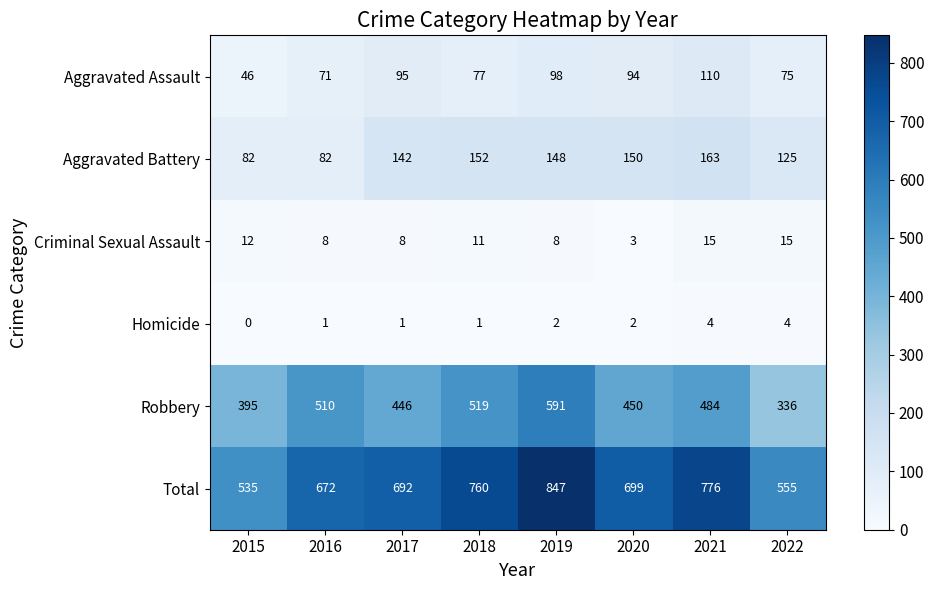

How many categories are shown in the chart?

8